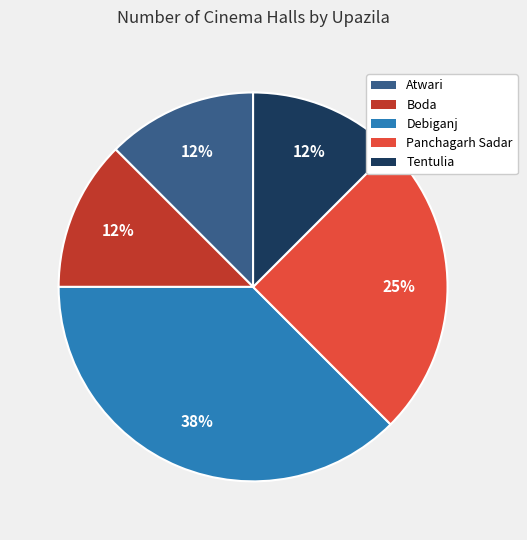

To the nearest percent, what is the average slice percentage?

20%